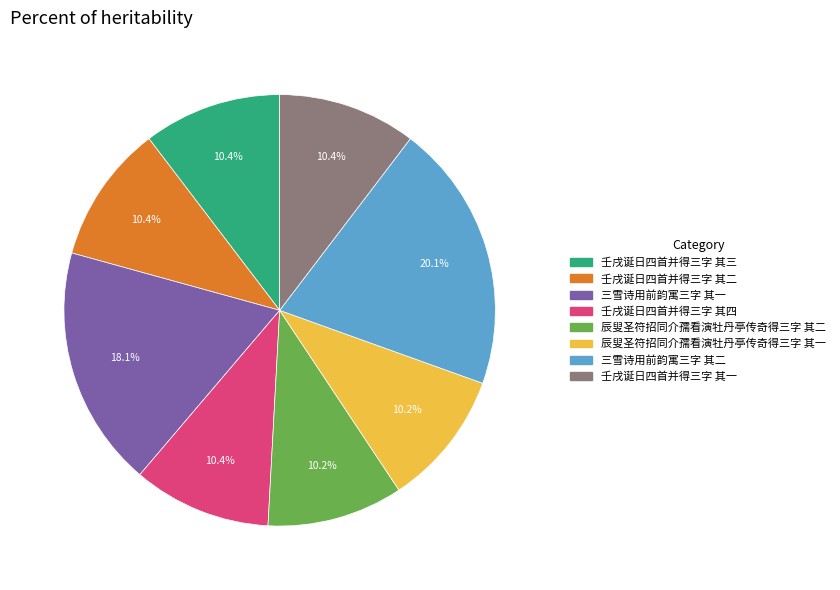

True or false: 辰叟圣符招同介孺看演牡丹亭传奇得三字 其二 accounts for 1% of the total.

False